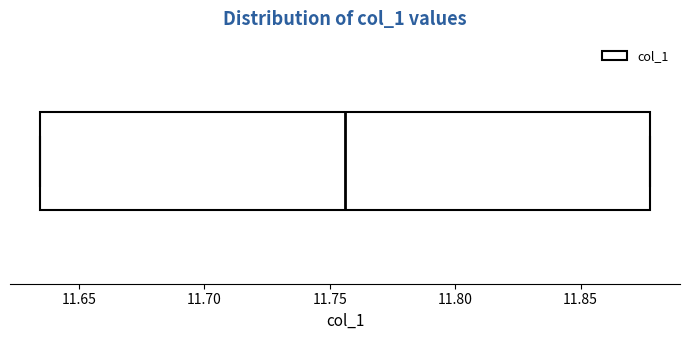

Transcribe this box plot: give where the median line is, the range the box spans, and where the two whiskers end, as read against the x-axis. The values are not printed on the chart, so give them approximately, as read against the axis.

median 11.755, box 11.635 to 11.875, whiskers 11.635 to 11.875